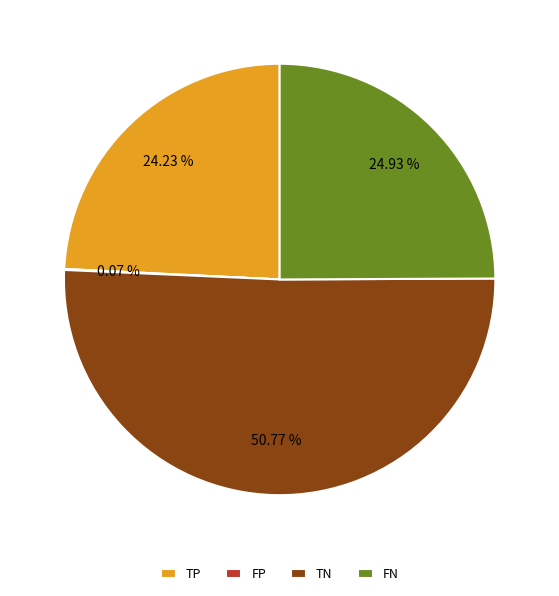

Is TN the majority of the pie?

Yes